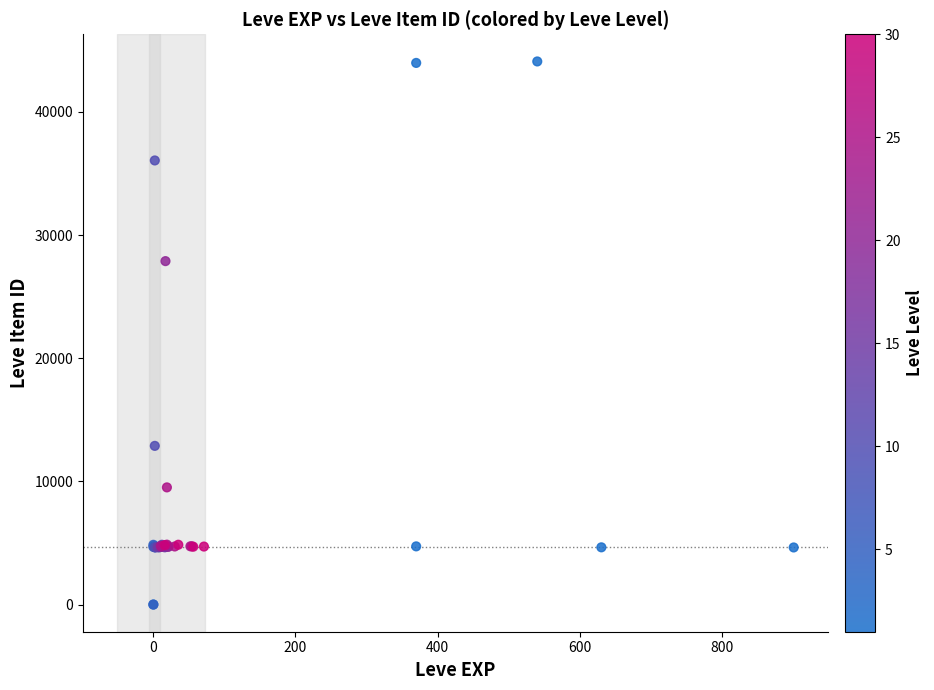

What Y value in the scatter plot is closest to 22048?

27884